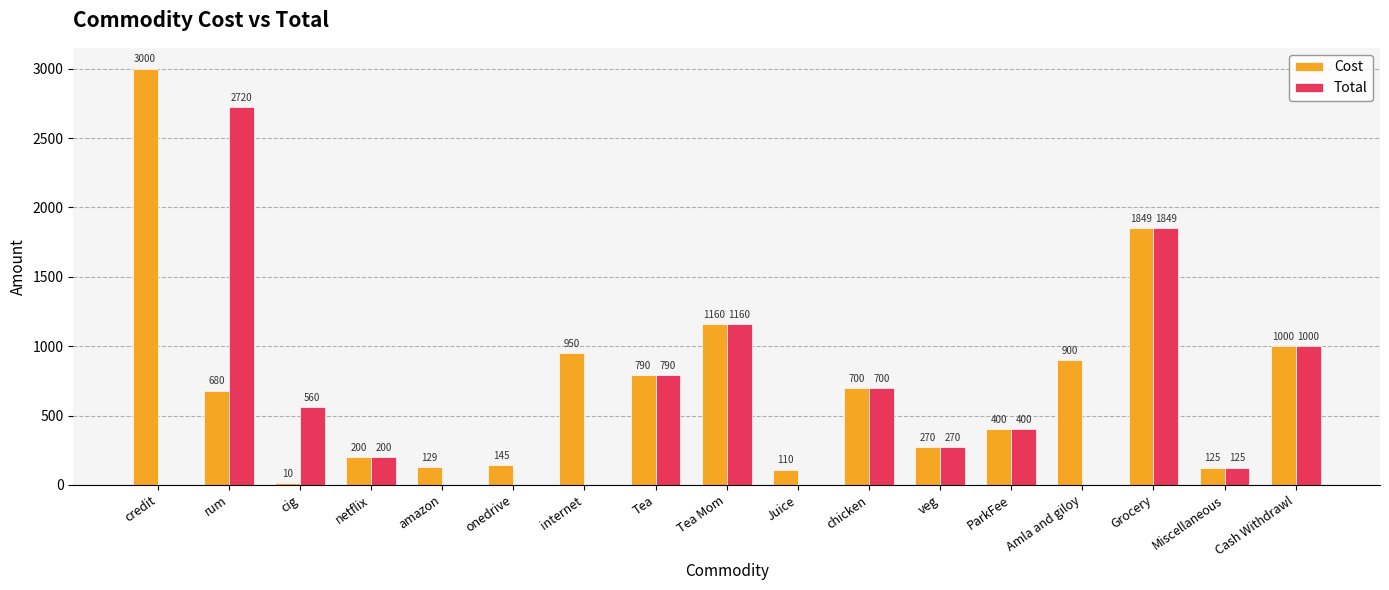

What is the total value across all series at Cash Withdrawl?

2000